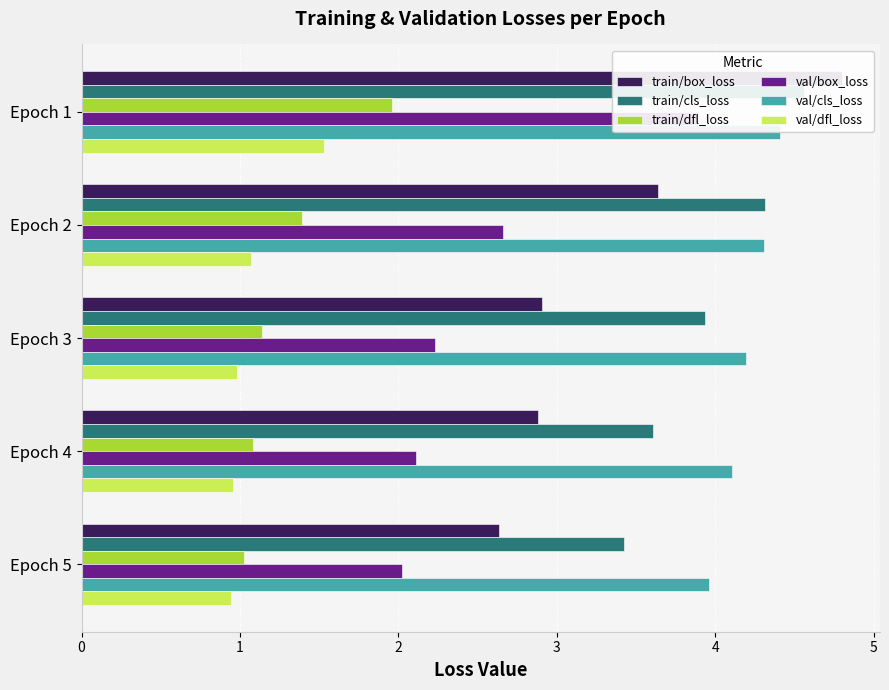

At Epoch 3, list the series in order from largest to smallest.

val/cls_loss, train/cls_loss, train/box_loss, val/box_loss, train/dfl_loss, val/dfl_loss